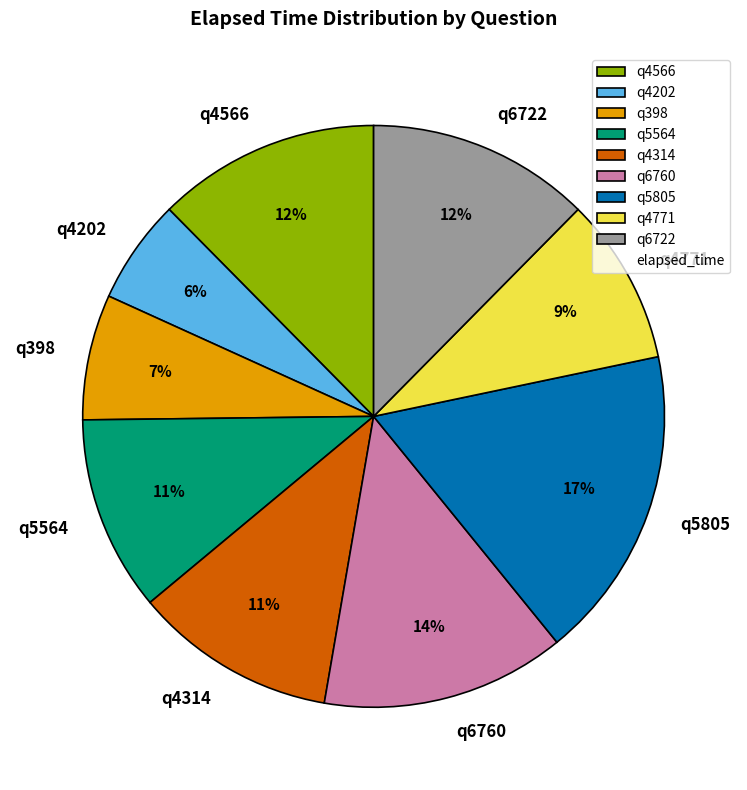

Does q4566 represent more than half of the total?

No